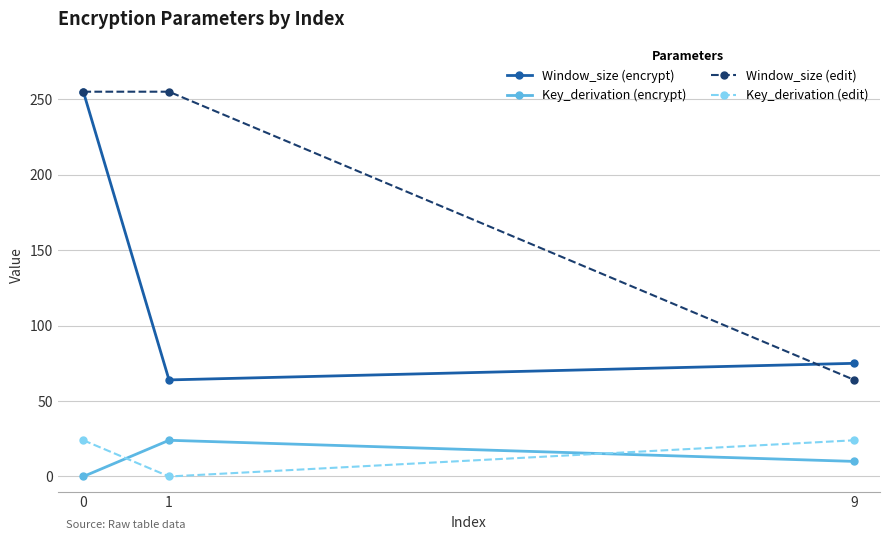

Is this an area chart (filled region under the line)?

No